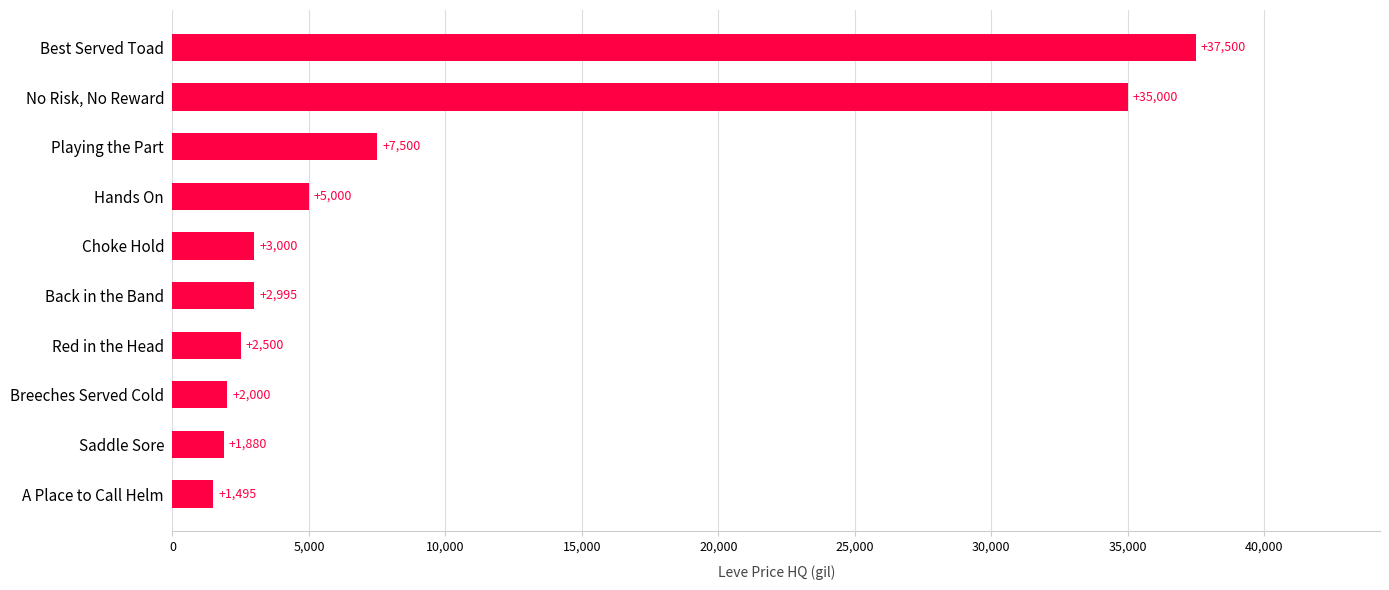

What is the change in value from Breeches Served Cold to Best Served Toad?

+35500